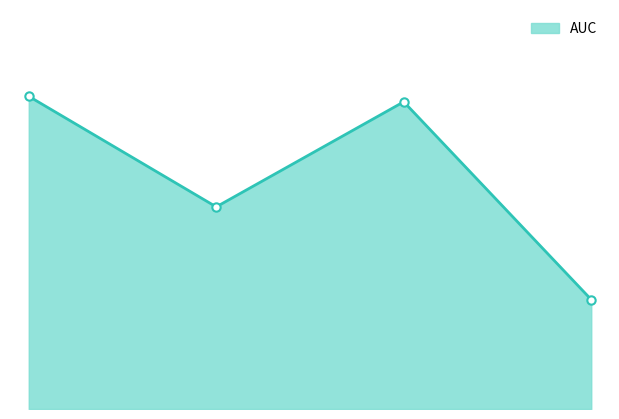

How many lines are shown in the chart?

1